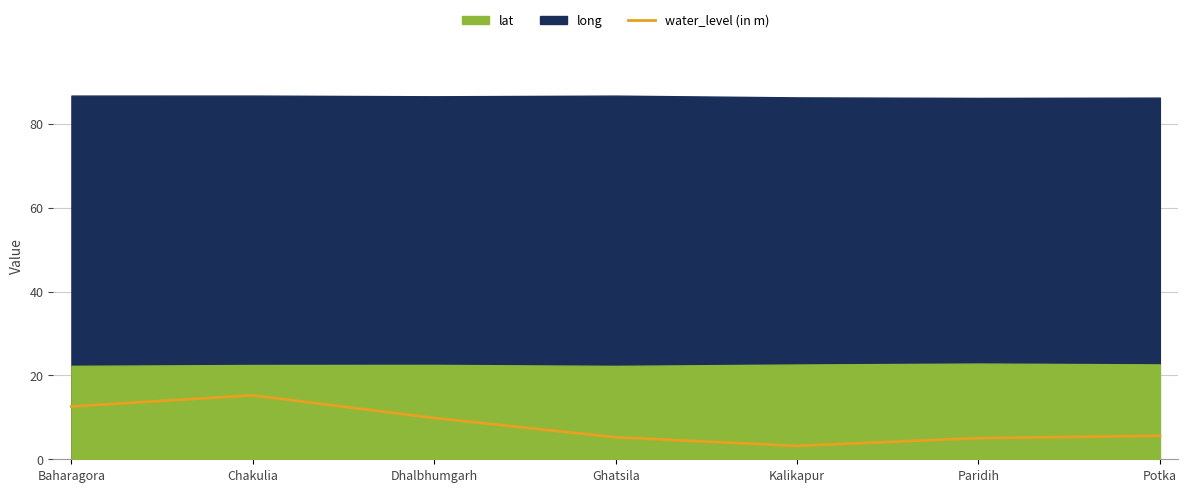

How many points are lower than both their immediate neighbors (excluding endpoints)?

1